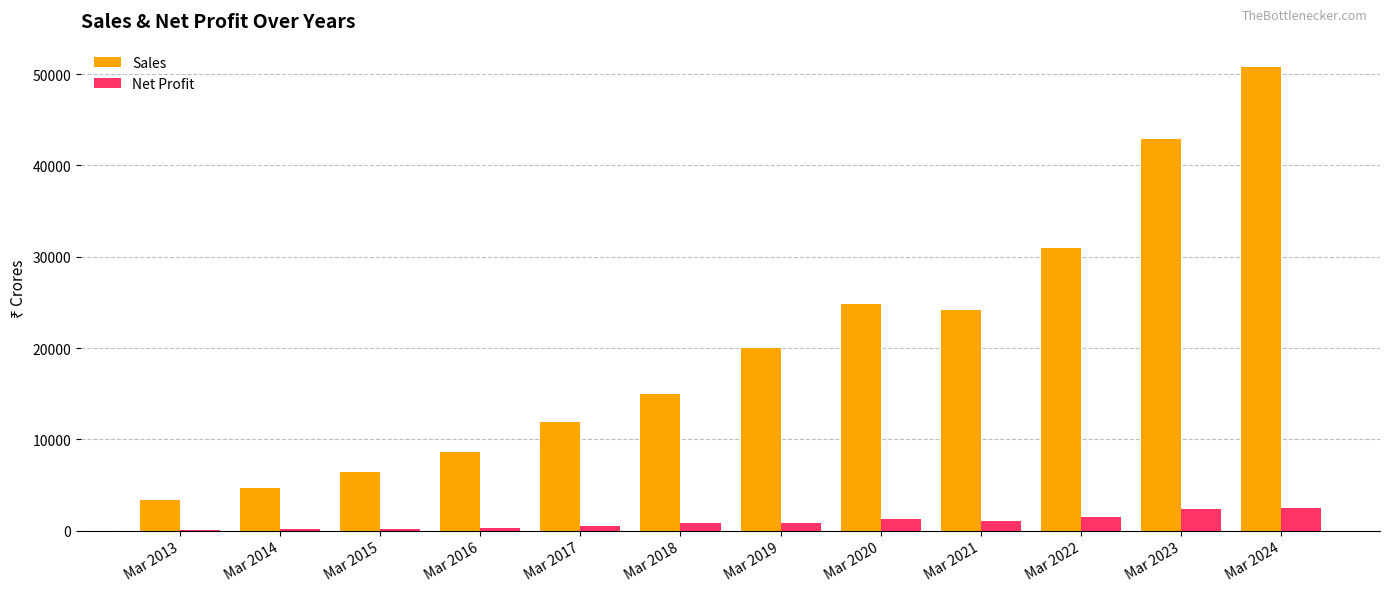

The value of Sales at Mar 2016 is 12784. True or false?

False